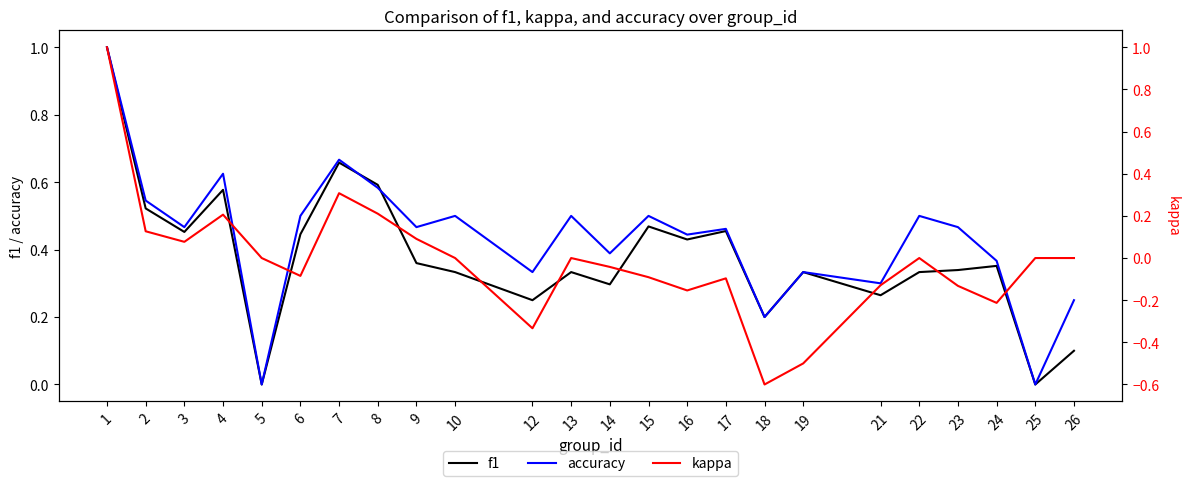

How many accuracy values are between 0 and 1?

24